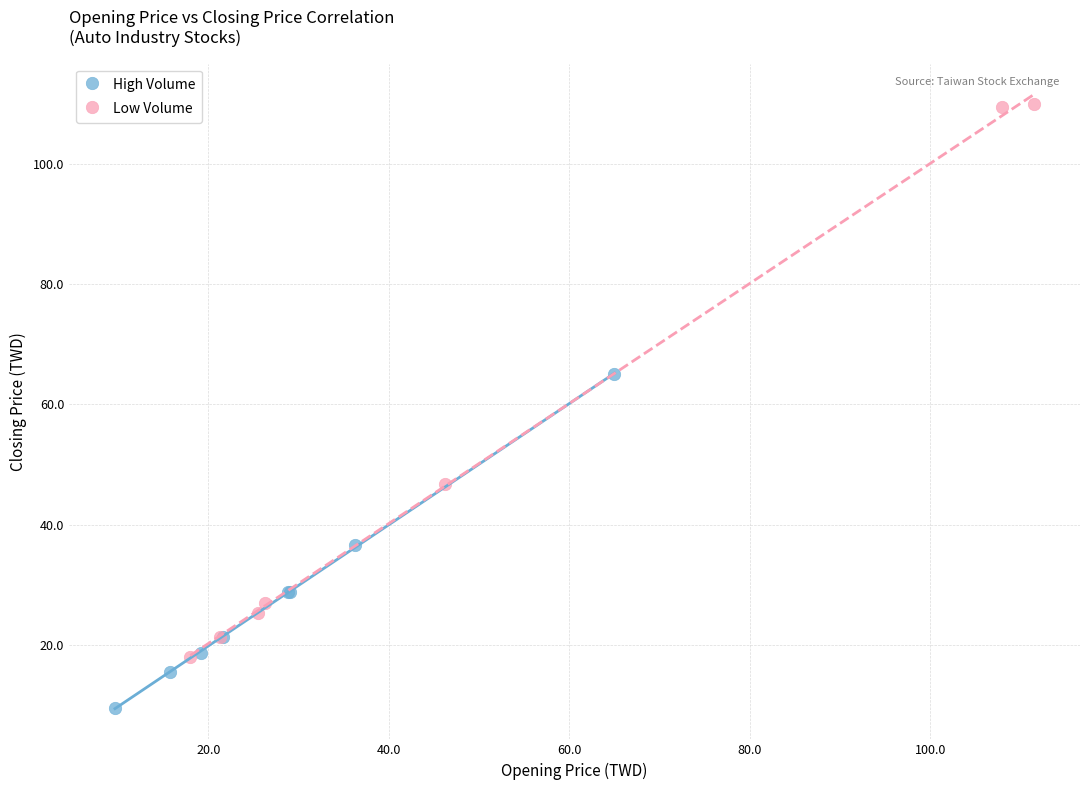

What are all the series names shown in the legend?

High Volume, Low Volume